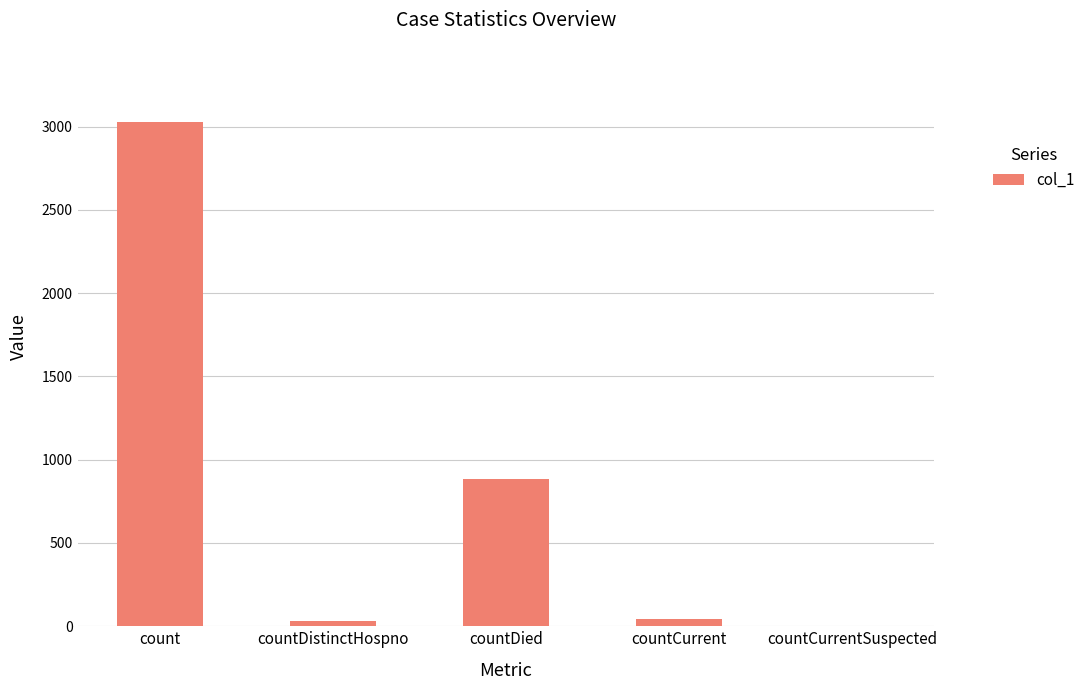

Are the bars grouped side by side (vs. stacked)?

No